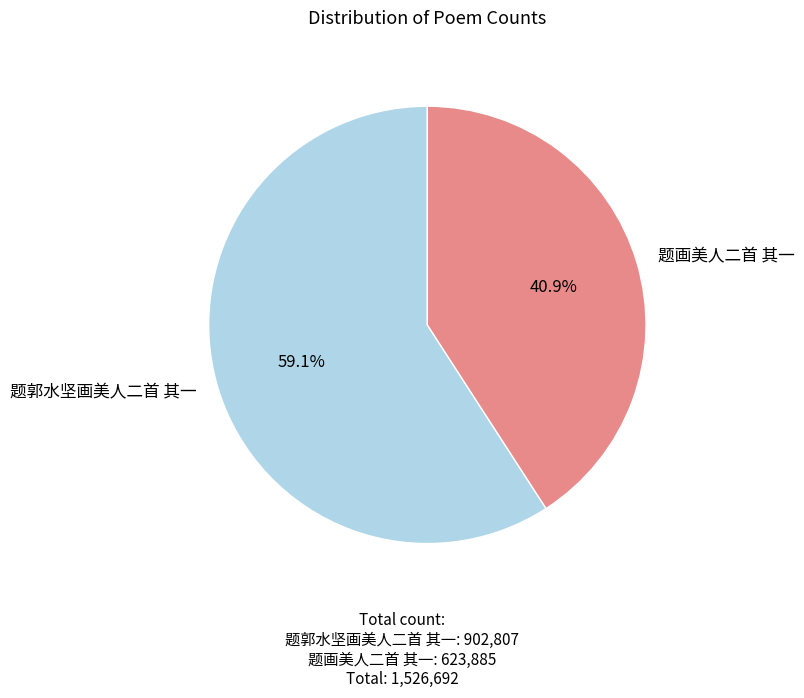

True or false: 题画美人二首 其一 accounts for 47% of the total.

False